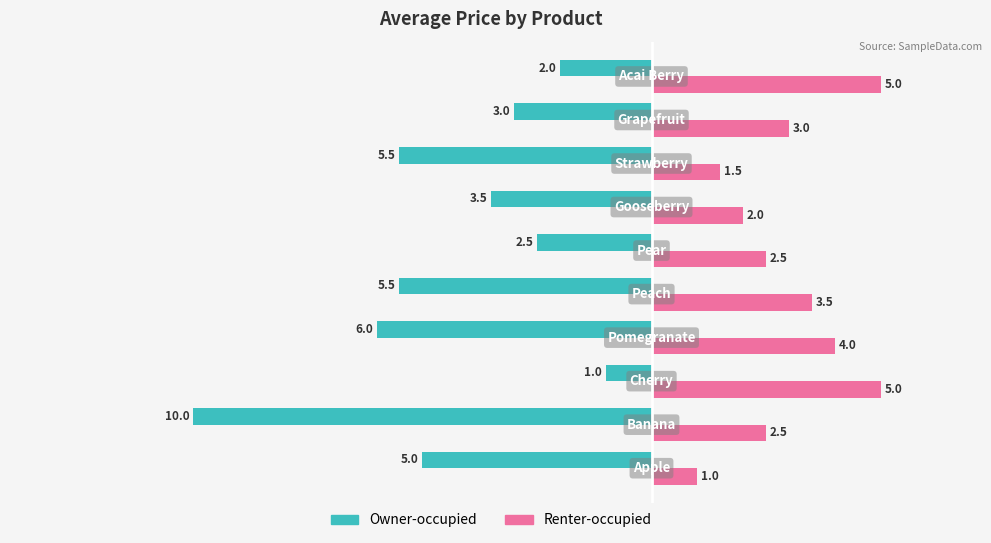

List the series in order of their overall mean, lowest first.

Owner-occupied, Renter-occupied